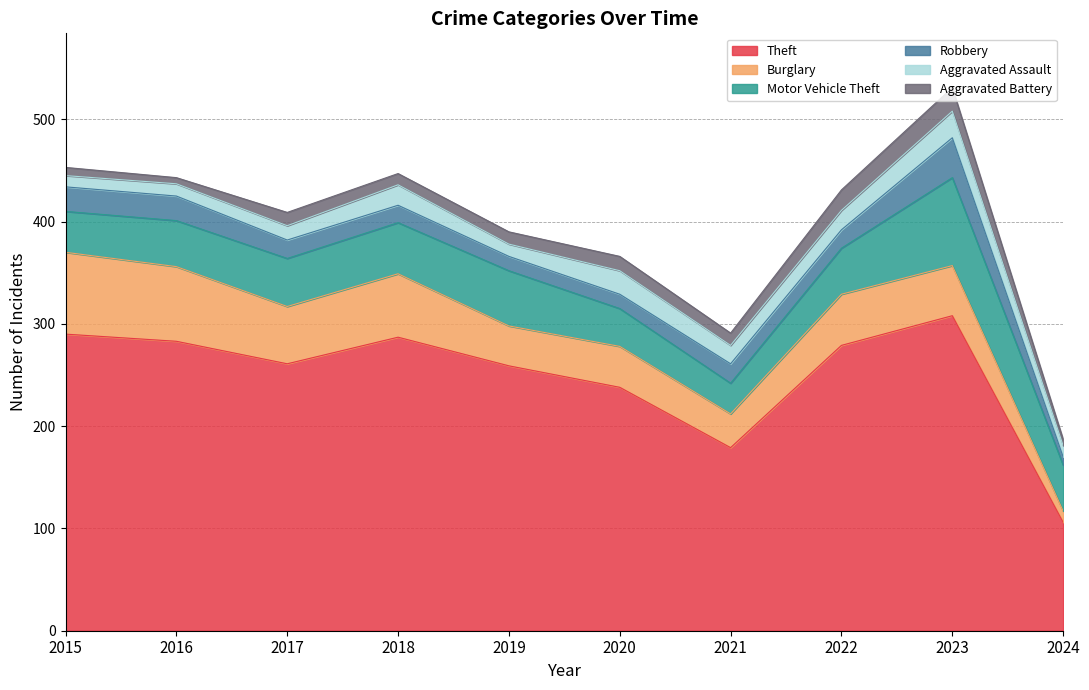

True or false: Aggravated Assault has more than 1 interior local peaks.

True